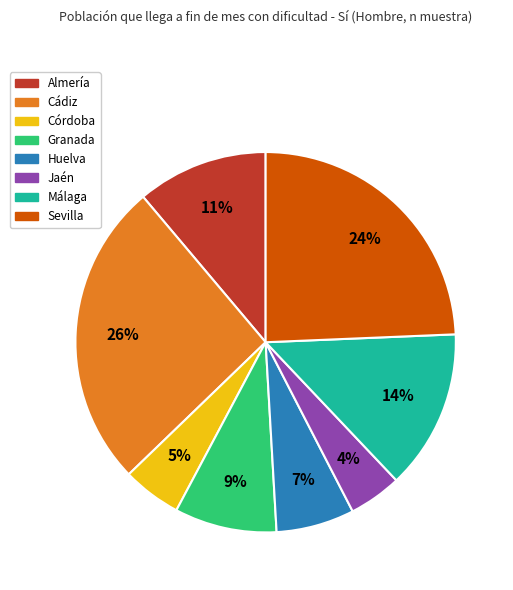

Count the number of slices in the pie.

8